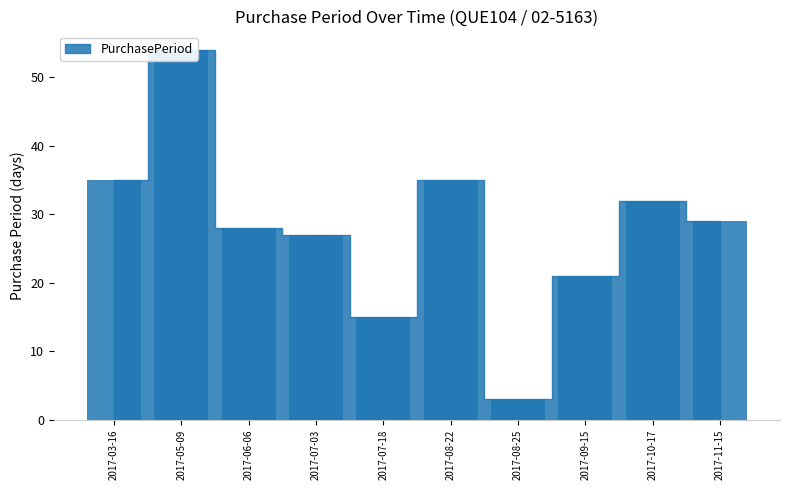

What position from the right is 2017-07-03?

7